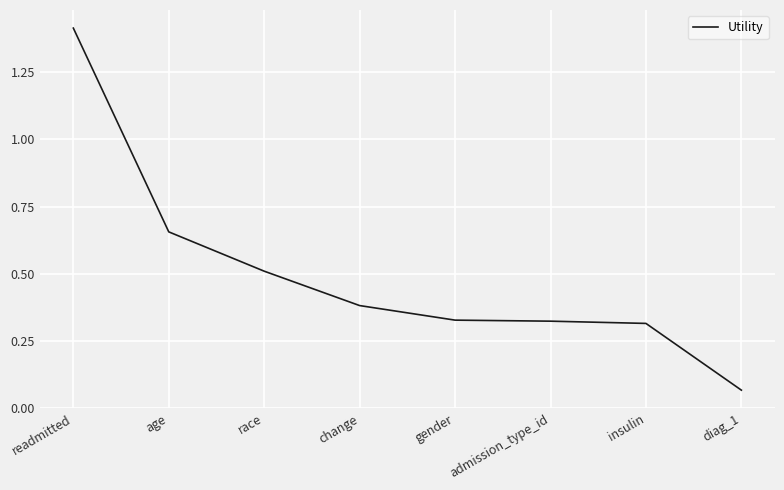

Which label corresponds to the largest value in the chart?

readmitted